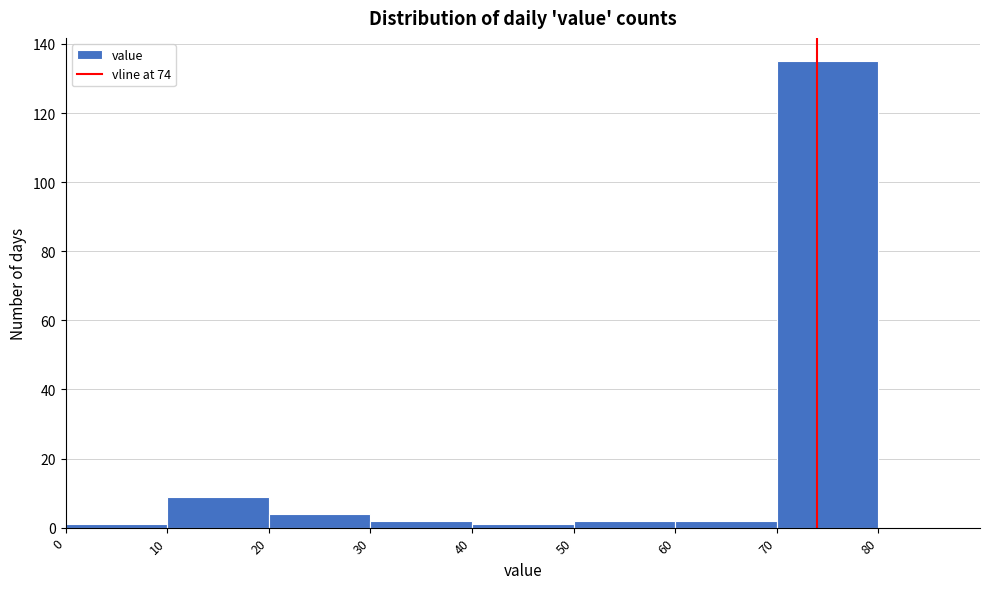

What is the height of the bar covering 70 to 80 on the x-axis? The values are not printed on the chart, so give them approximately, as read against the axis.

136